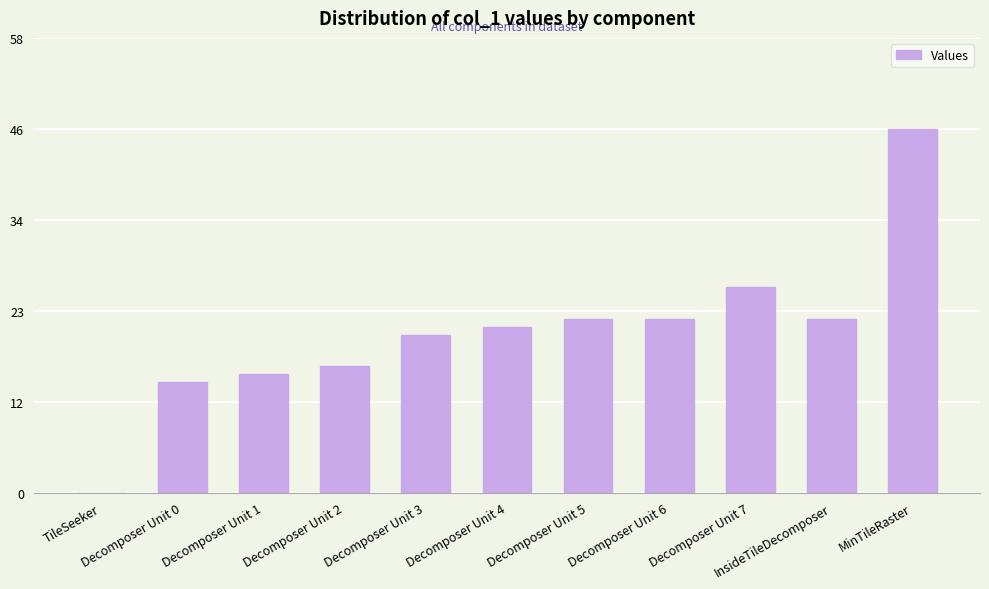

What is the maximum value shown in the chart?

46